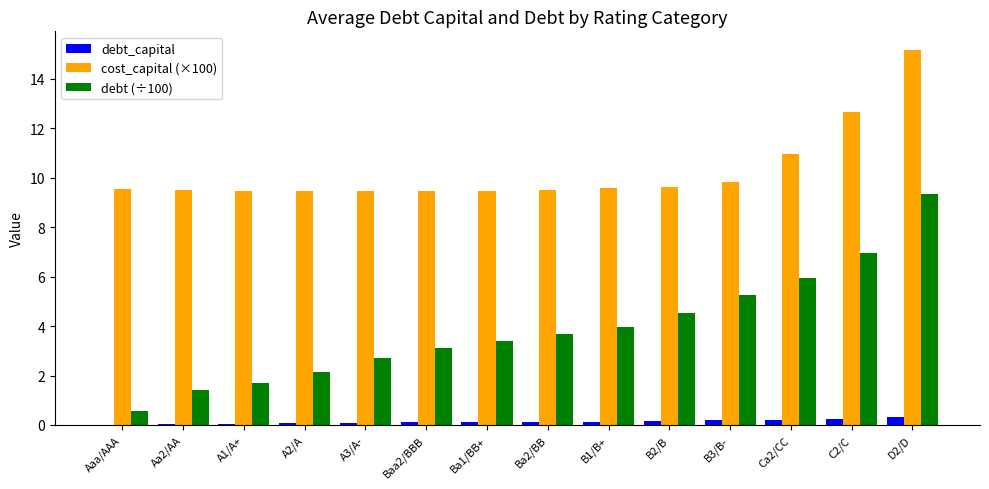

True or false: debt (÷100) has a value of 1.0 at A2/A.

False